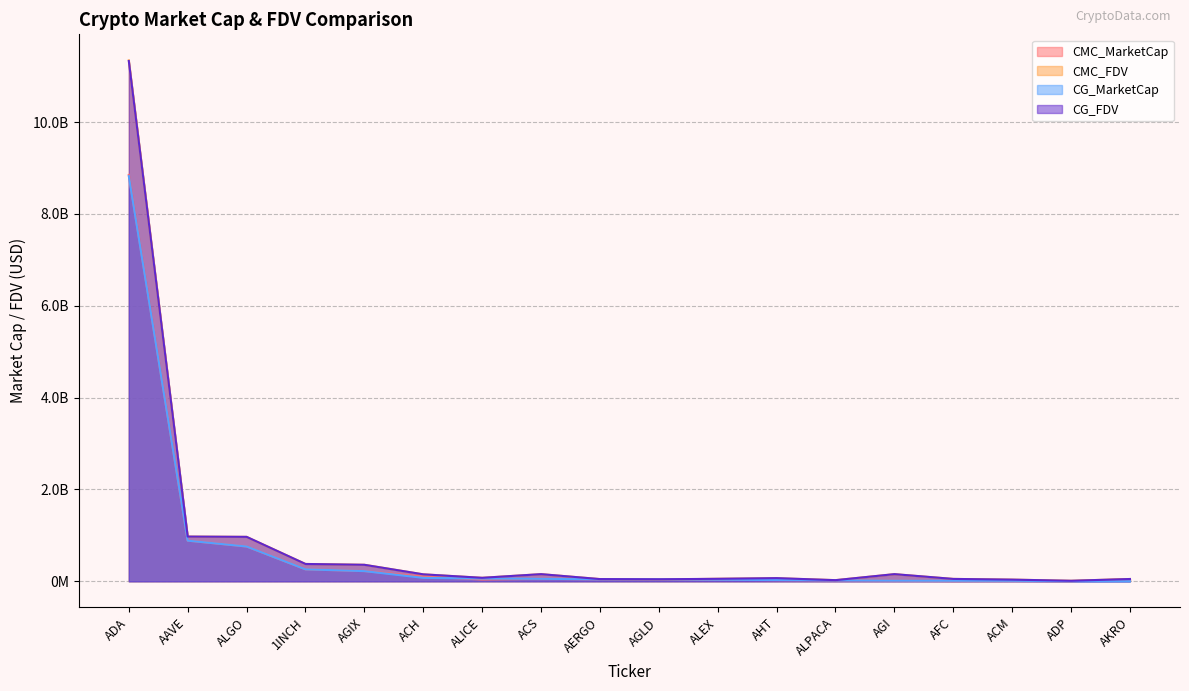

At which category is the sum across all series the highest?

ADA